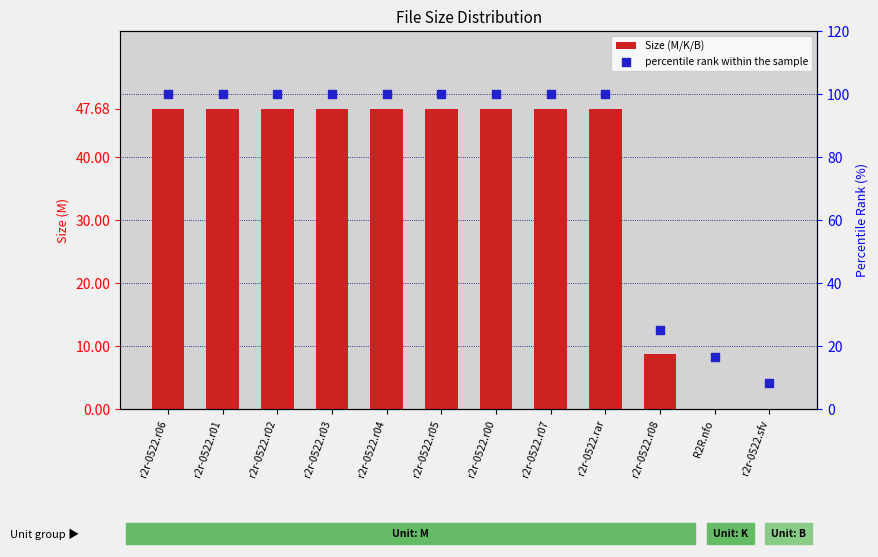

At how many categories does at least one series exceed 65?

9